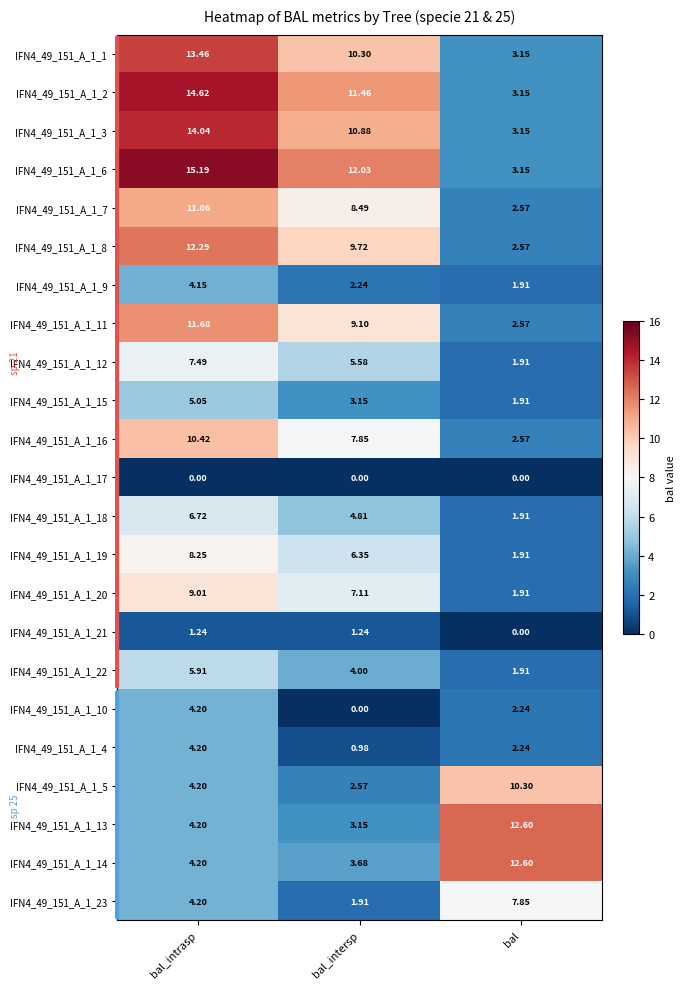

At which label does IFN4_49_151_A_1_1 reach its peak?

bal_intrasp